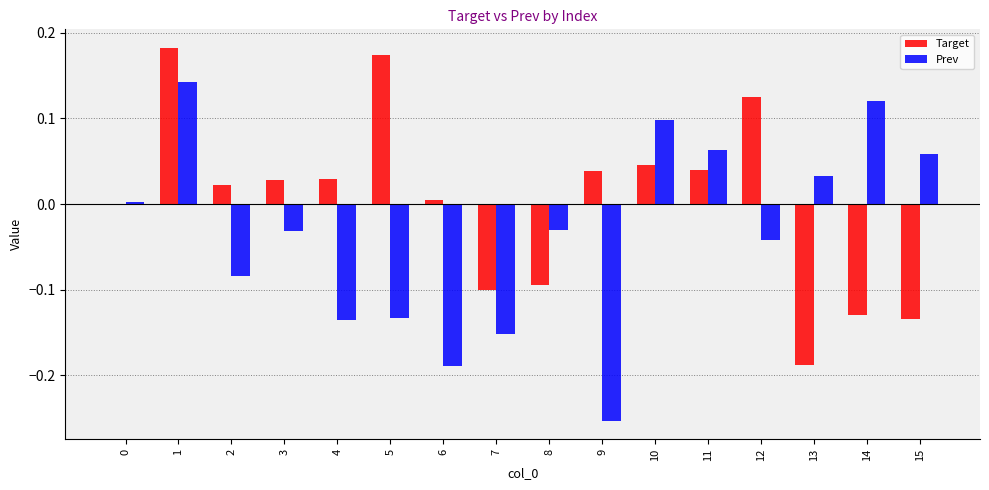

True or false: Target has a value of 0.0 at 11.

True